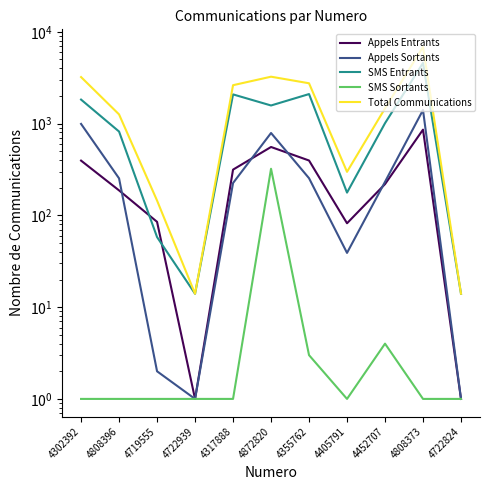

True or false: Total Communications and SMS Sortants intersect in this chart.

False